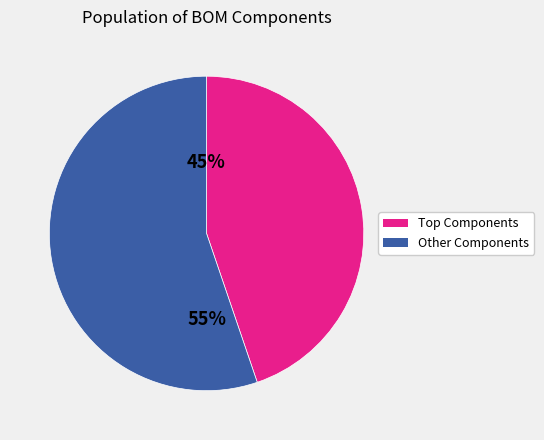

To the nearest percent, what is the average slice percentage?

50%